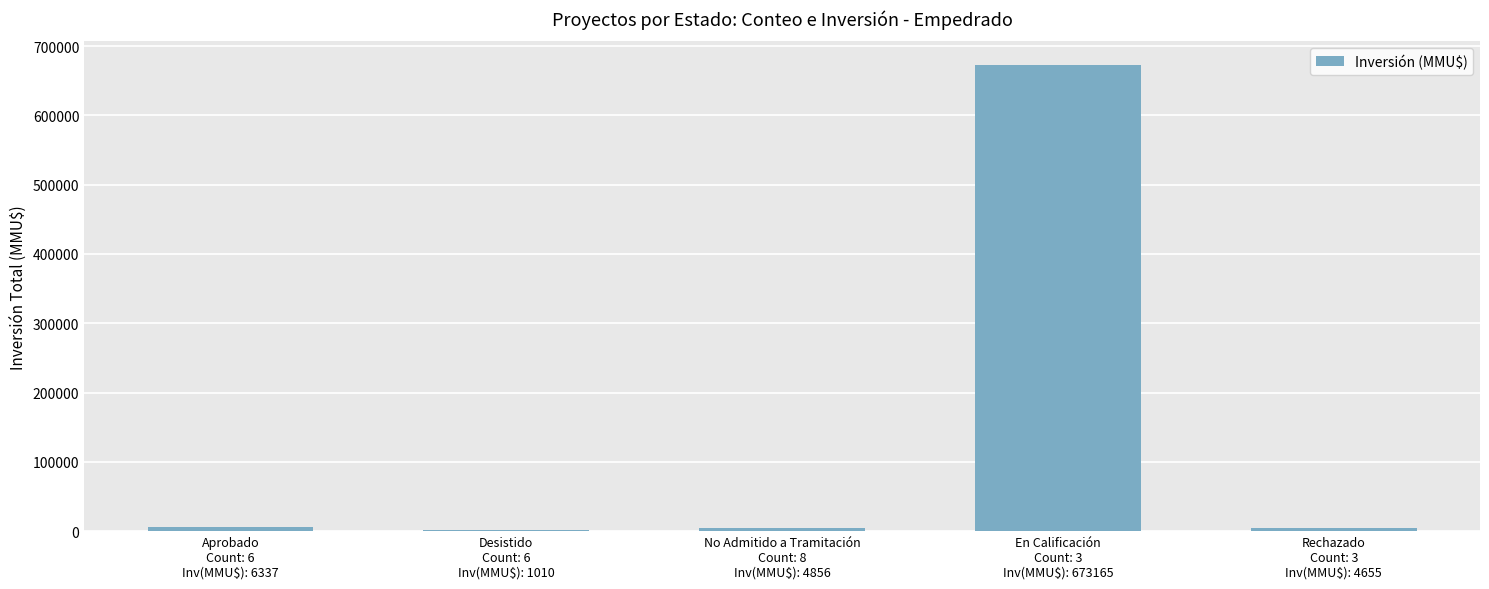

What is the greatest value displayed?

673165